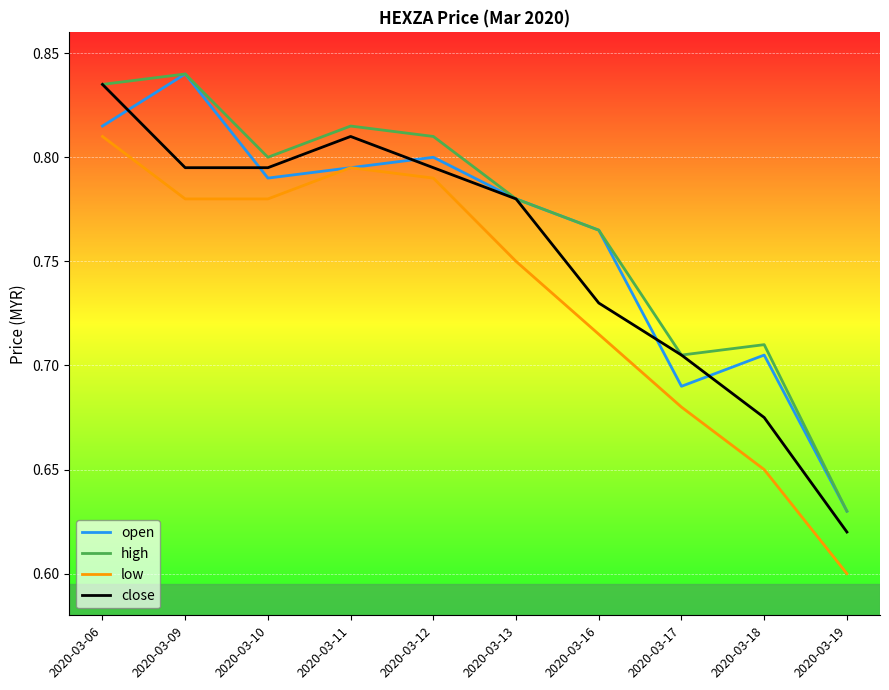

The value of high at 2020-03-06 is 0.8. True or false?

True